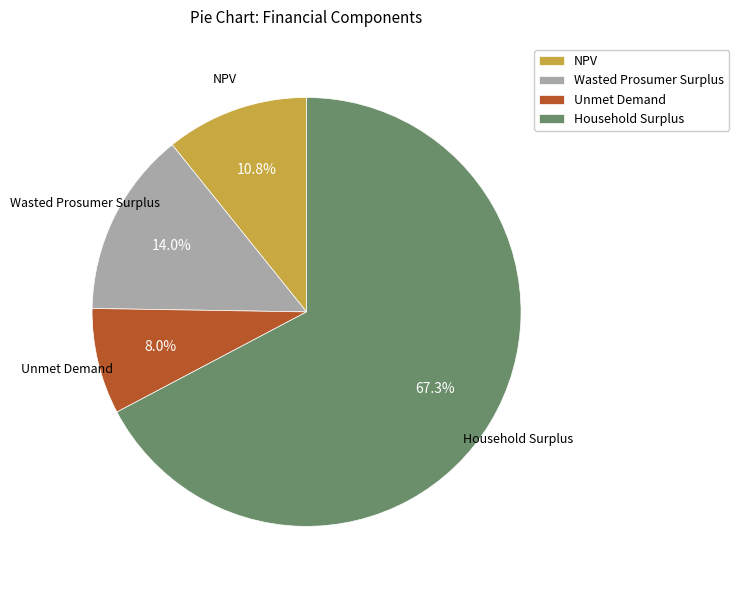

What percentage is the Unmet Demand slice, to the nearest percent?

8%